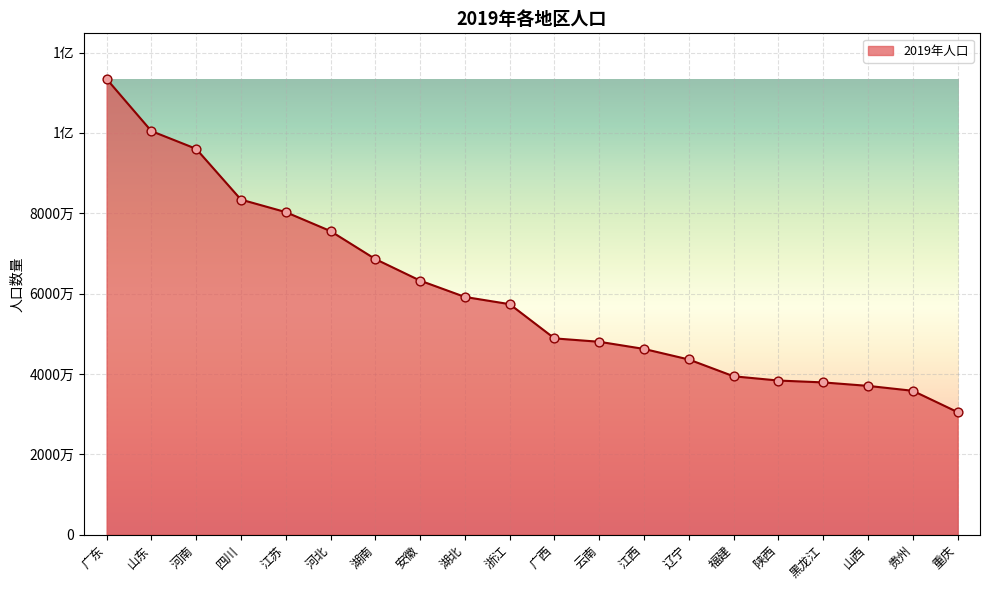

What is the change in value from 湖北 to 云南?

-11165000